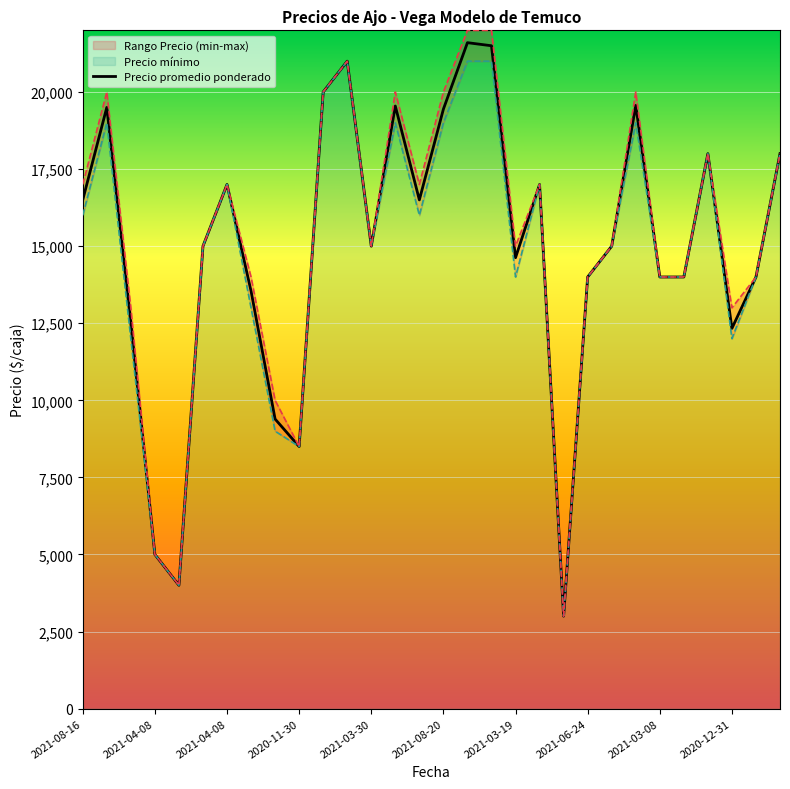

What is the minimum value shown in the chart?

3000